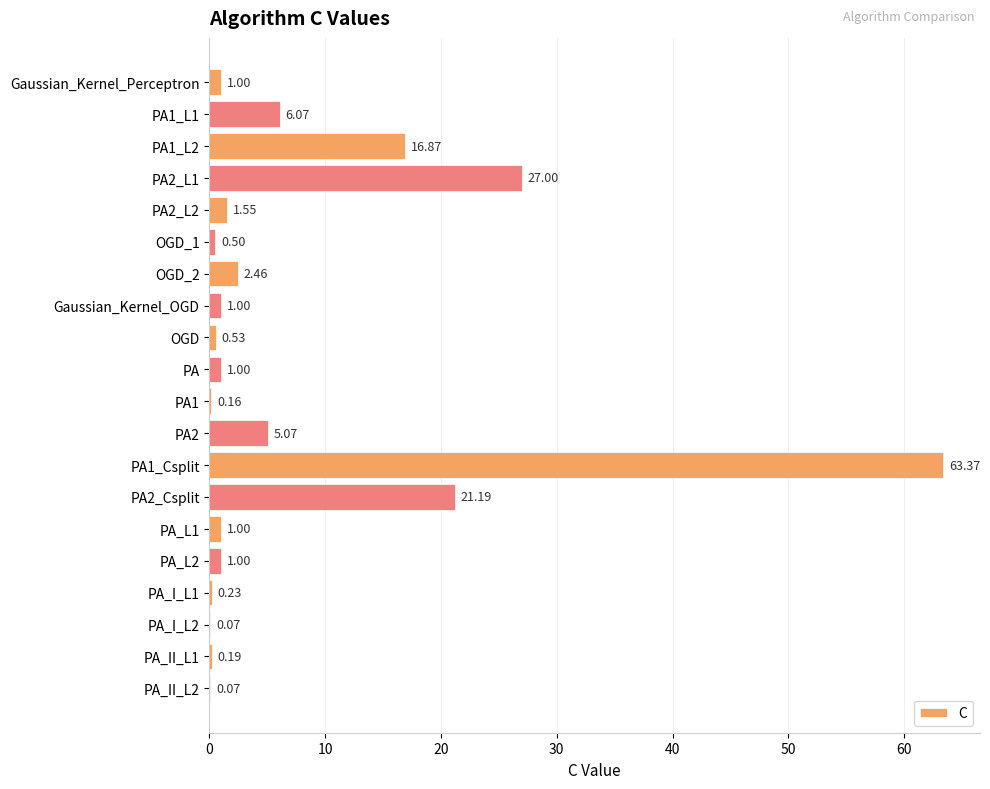

What is the change in value from PA1_L1 to PA2_Csplit?

+15.1